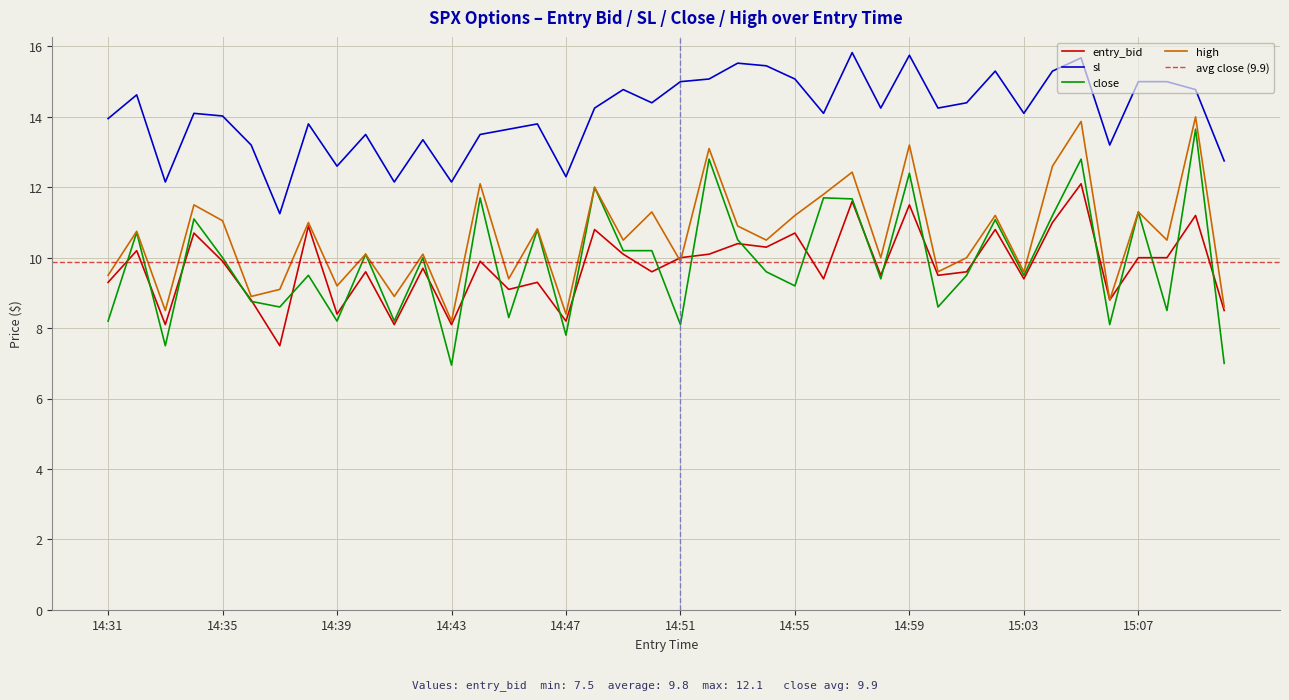

True or false: sl has a value of 7.4 at 15:02.

False